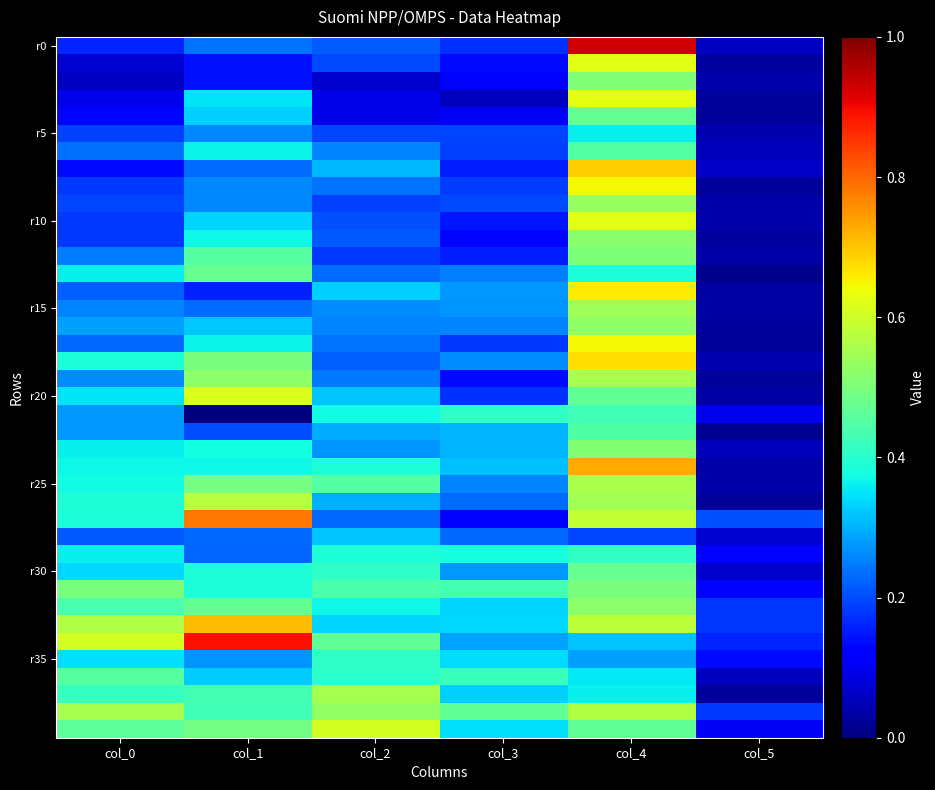

Which has a higher value, col_0 or col_1?

col_1